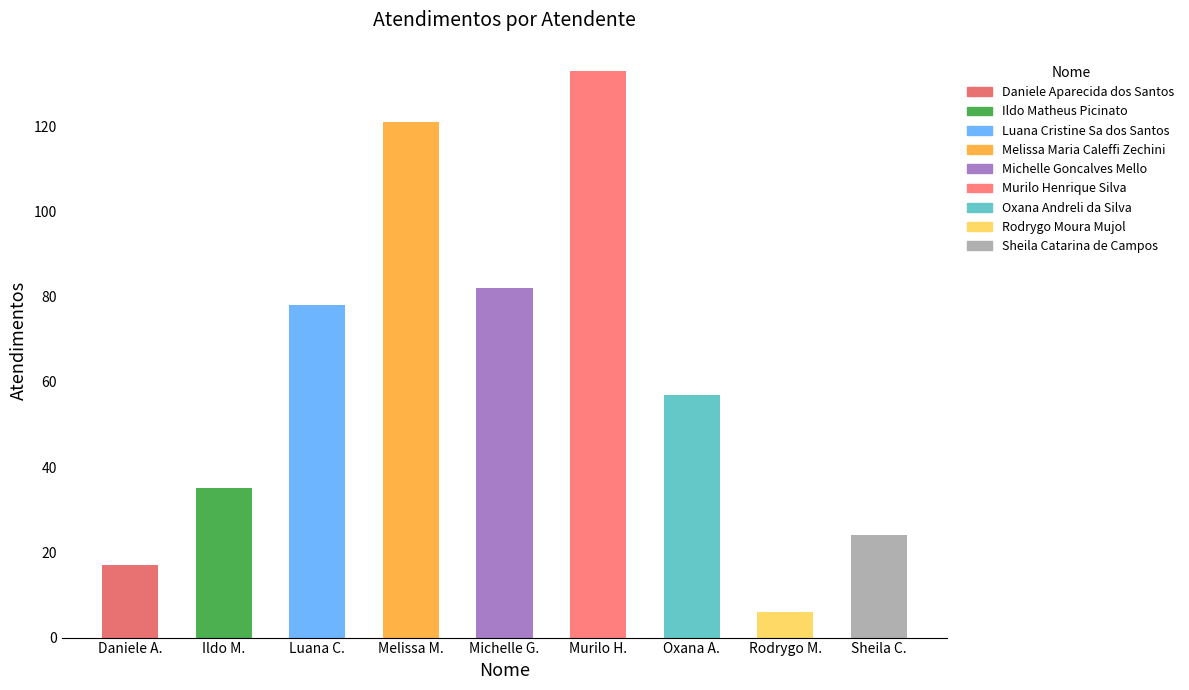

List the labels in order of value, largest first.

Murilo Henrique Silva, Melissa Maria Caleffi Zechini, Michelle Goncalves Mello, Luana Cristine Sa dos Santos, Oxana Andreli da Silva, Ildo Matheus Picinato, Sheila Catarina de Campos, Daniele Aparecida dos Santos, Rodrygo Moura Mujol